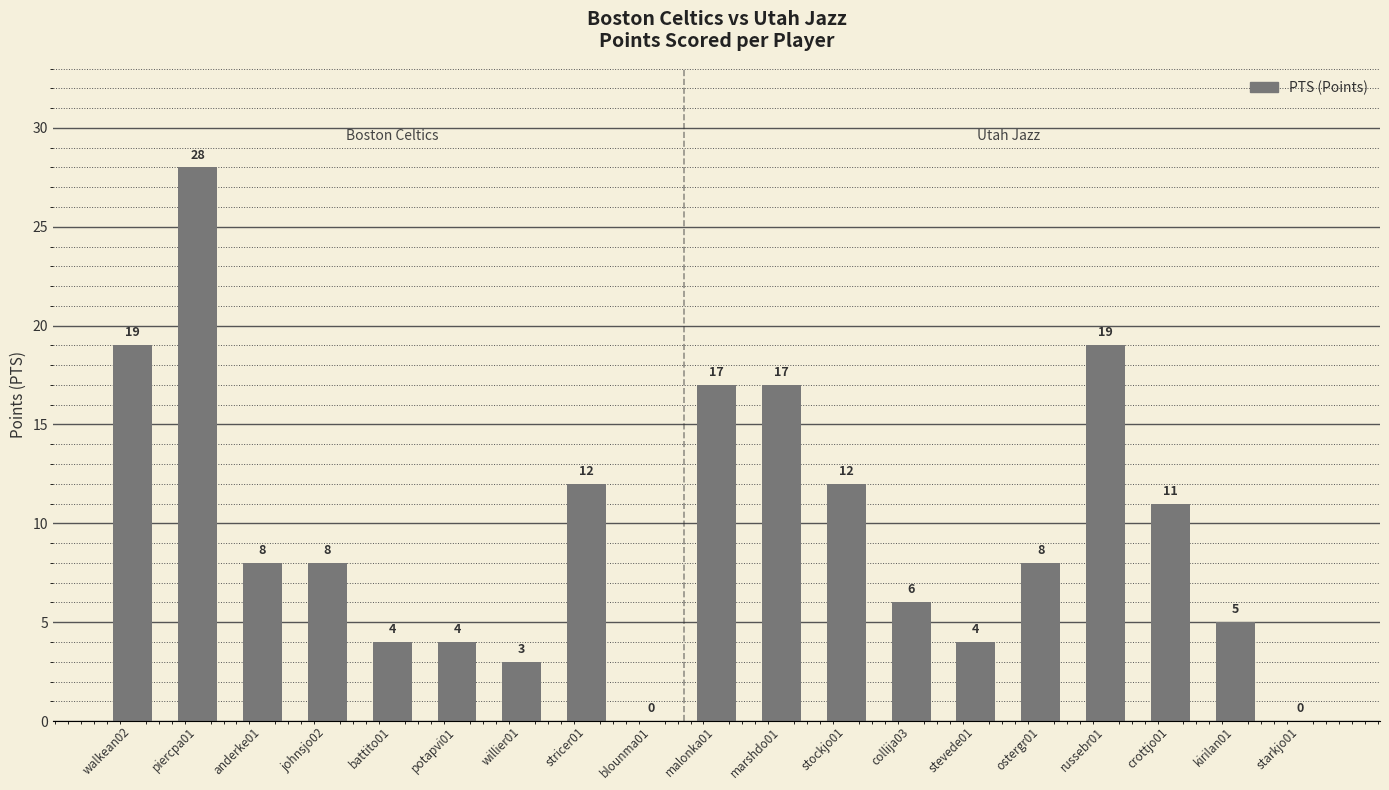

What is the change in value from stockjo01 to stevede01?

-8